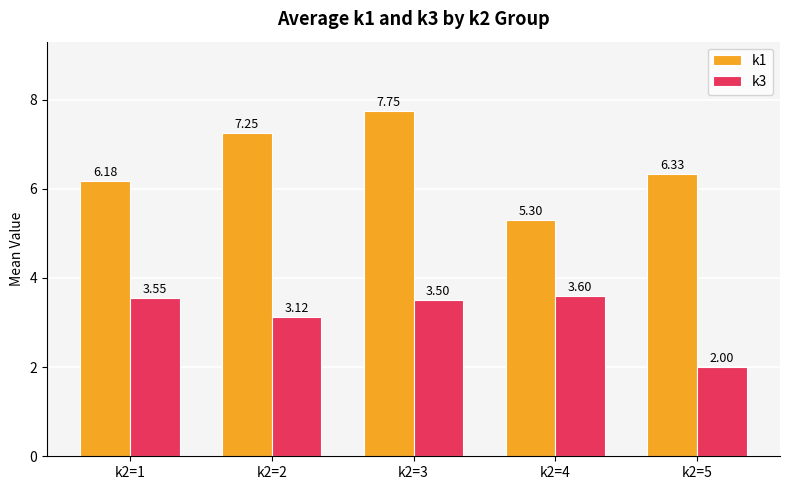

At which category is the sum across all series the highest?

k2=3